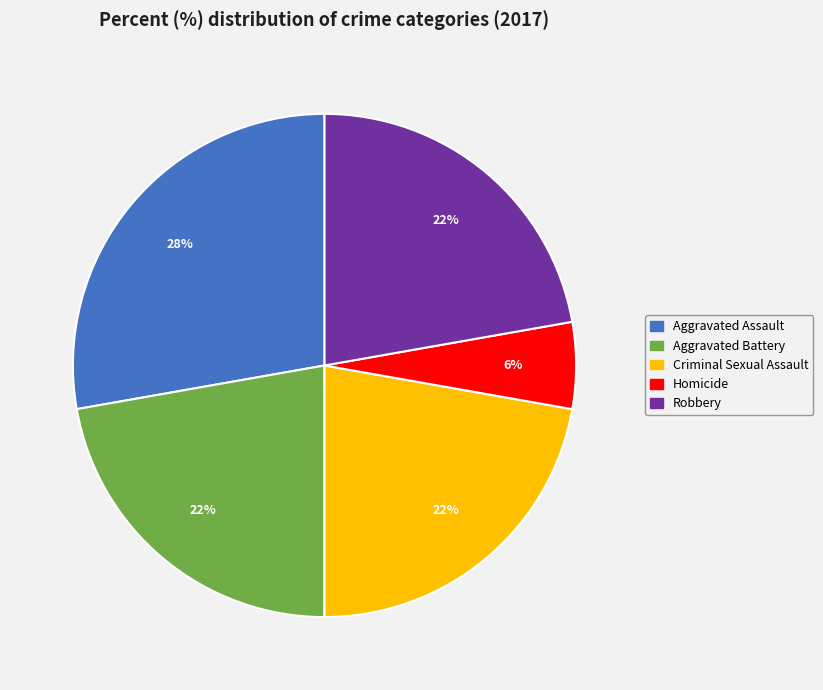

The Aggravated Battery slice represents 30% of the pie. True or false?

False